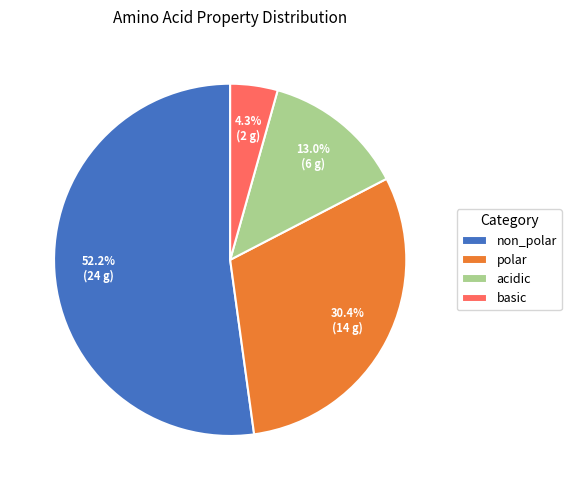

Which has a higher value, non_polar or acidic?

non_polar